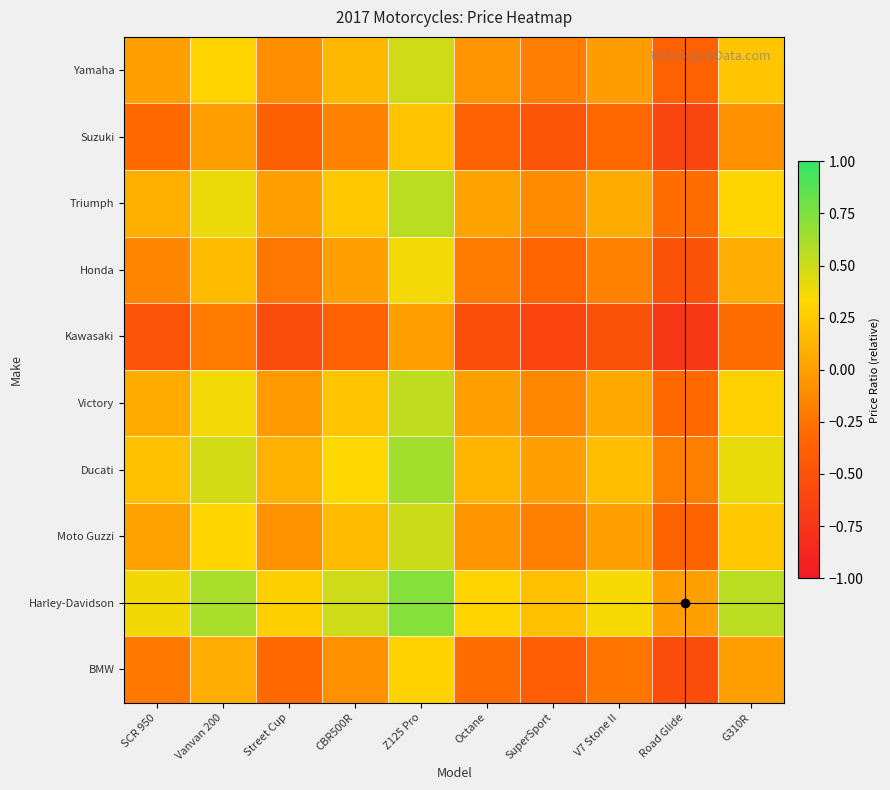

At which category is the sum across all series the highest?

Z125 Pro